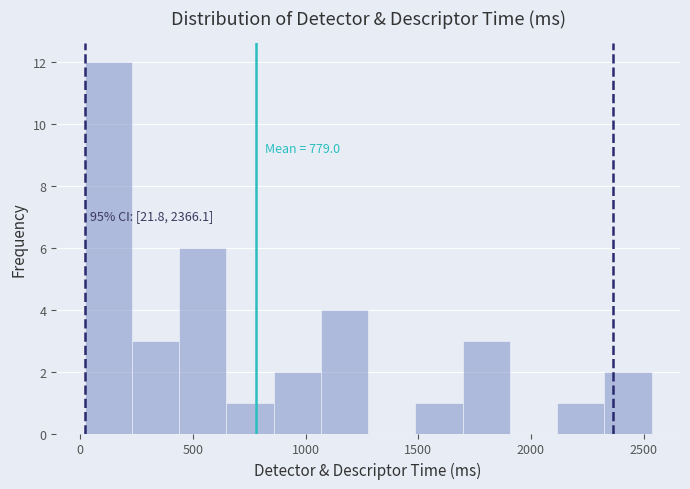

Which range on the x-axis has the tallest bar?

0 to 250